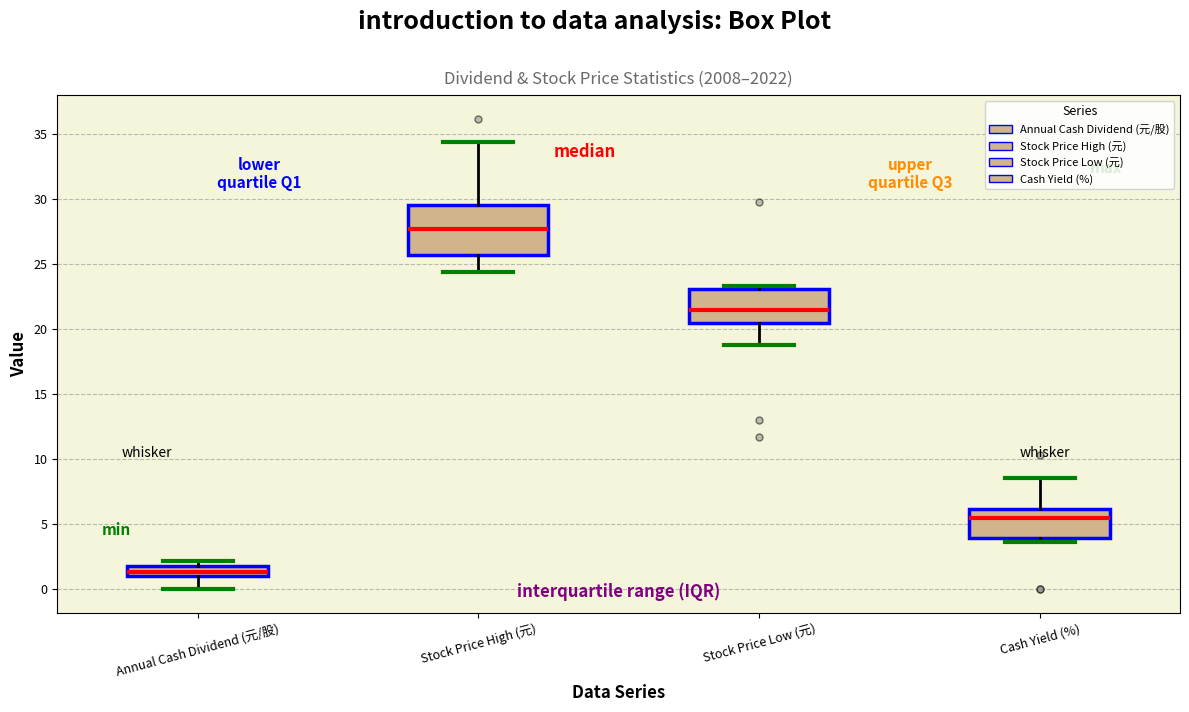

Which box has the lowest median line?

Annual Cash Dividend (元/股)